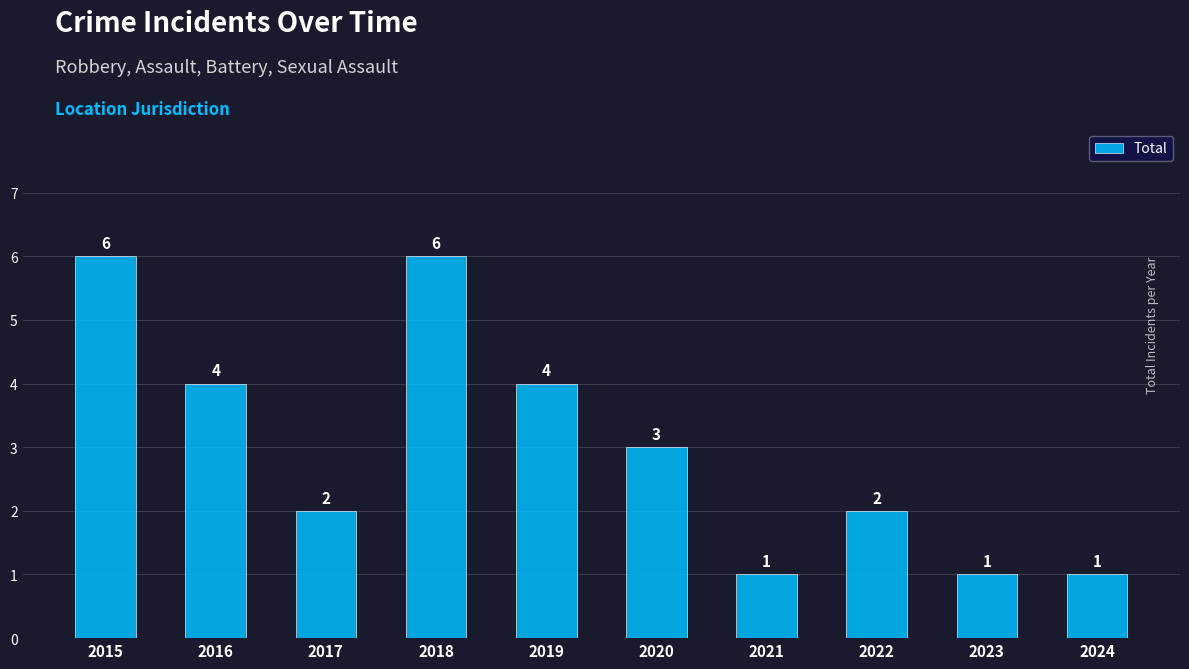

Reading left to right, transcribe all the data shown in this chart.

2015=6	2016=4	2017=2	2018=6	2019=4	2020=3	2021=1	2022=2	2023=1	2024=1